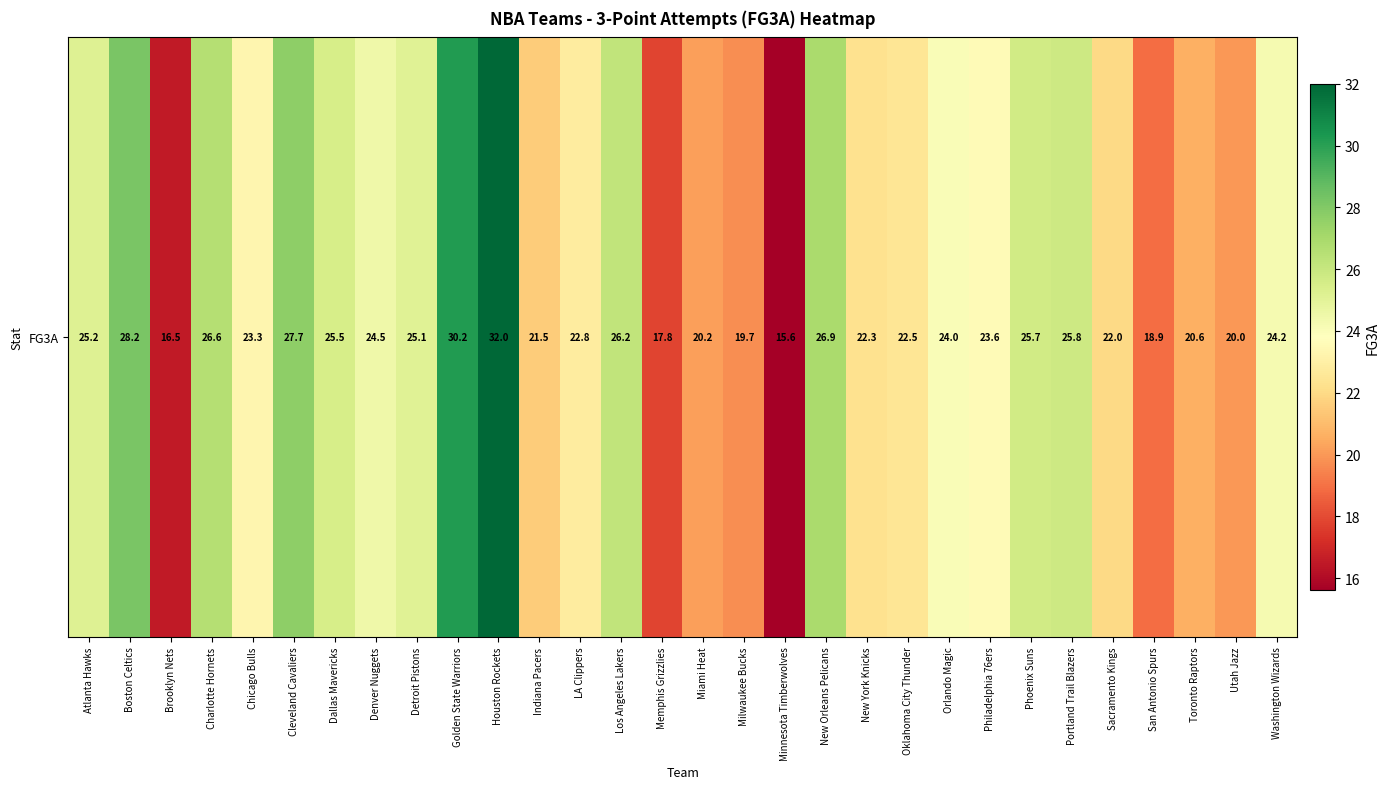

Which label corresponds to the smallest value in the chart?

Minnesota Timberwolves